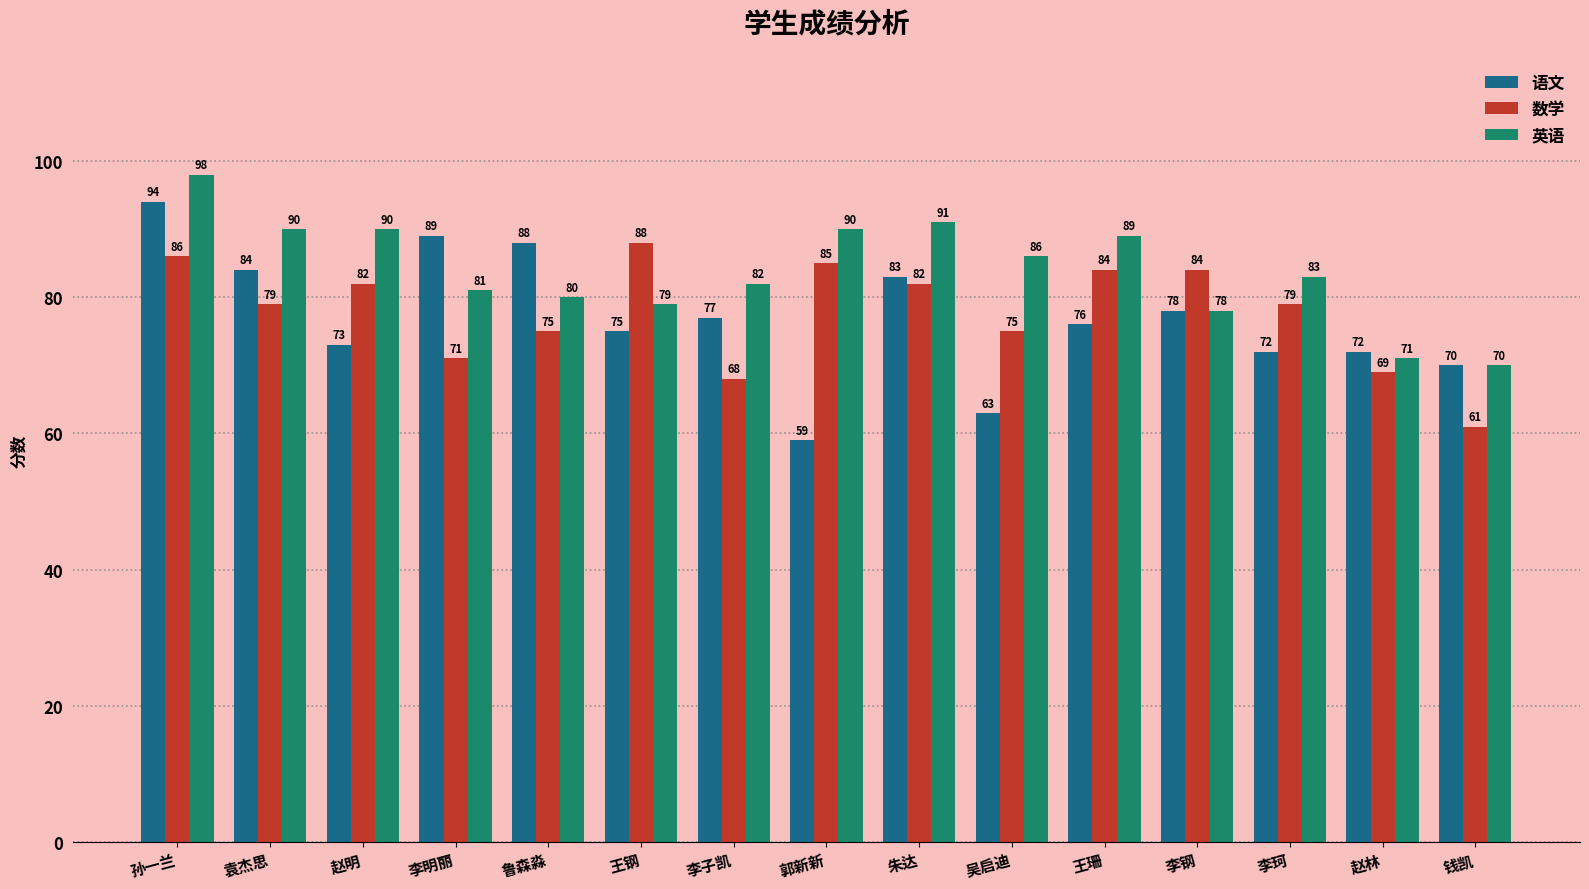

At which label does 语文 reach its peak?

孙一兰